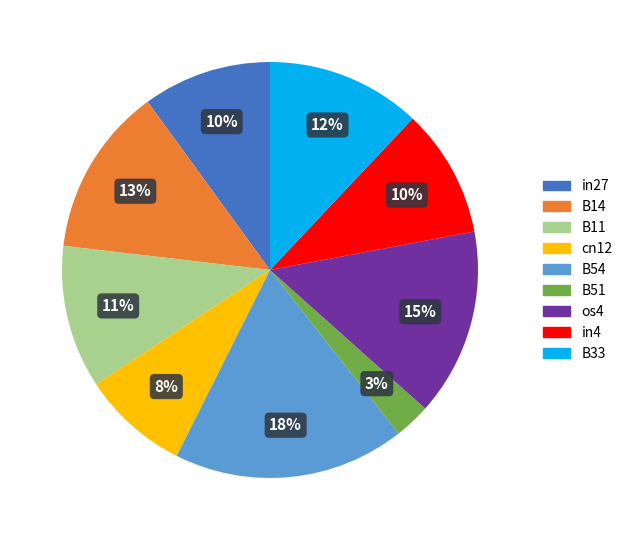

What is the largest slice in the pie chart?

B54